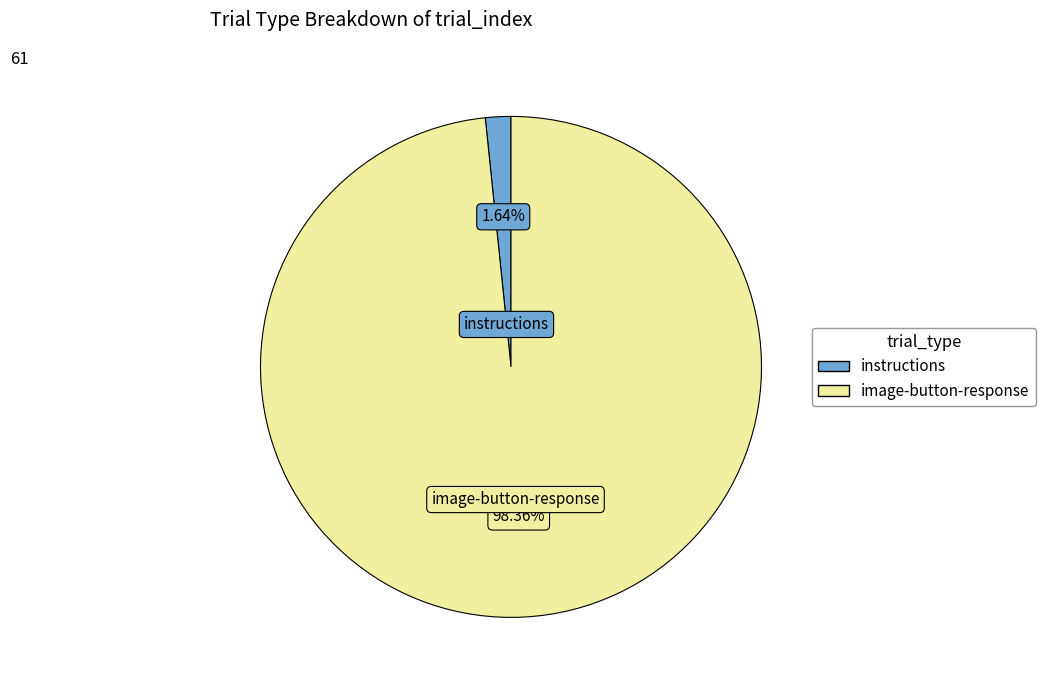

Count the number of slices in the pie.

2